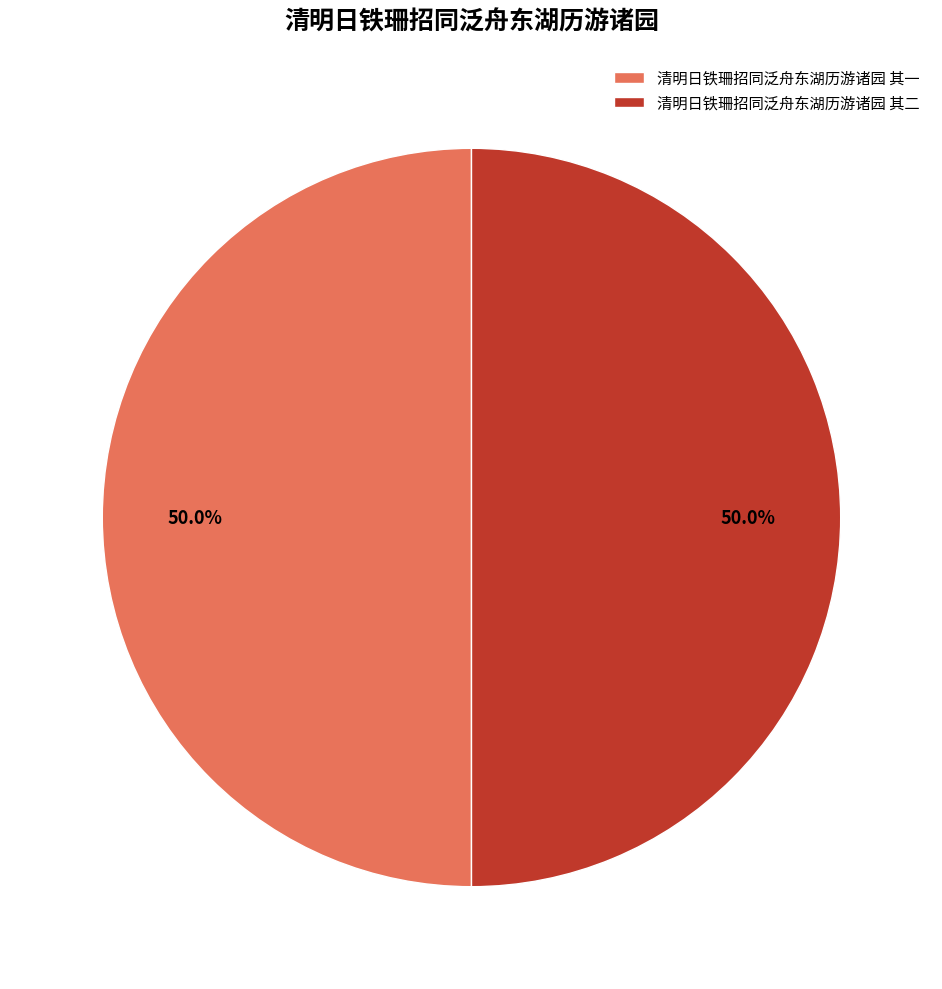

How many segments does this pie chart have?

2